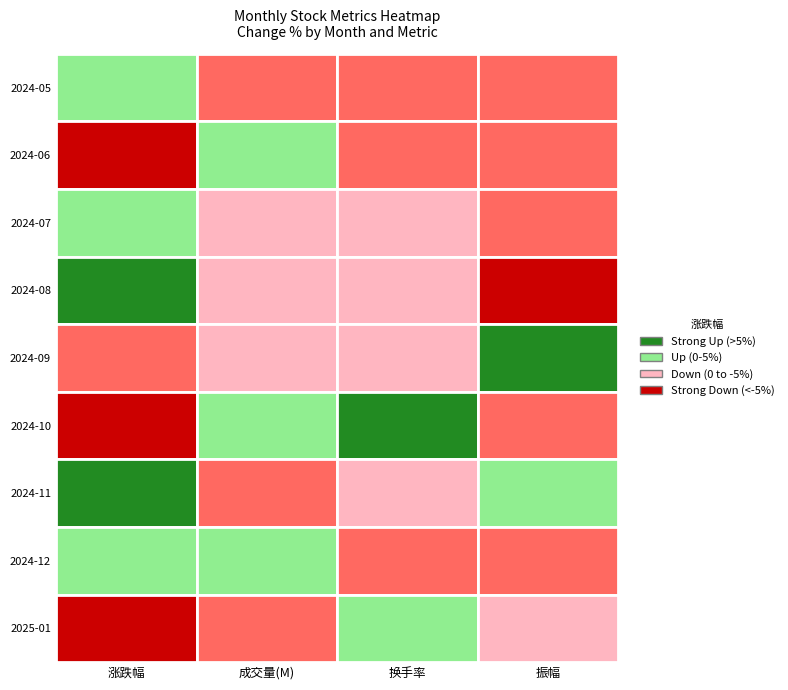

Which has a higher value, 2024-06 or 2024-07?

2024-07